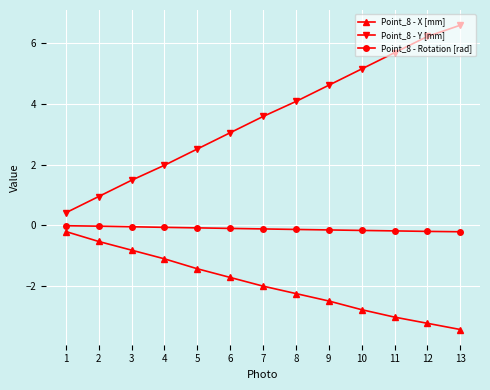

True or false: Point_8 - Rotation [rad] and Point_8 - Y [mm] intersect in this chart.

False